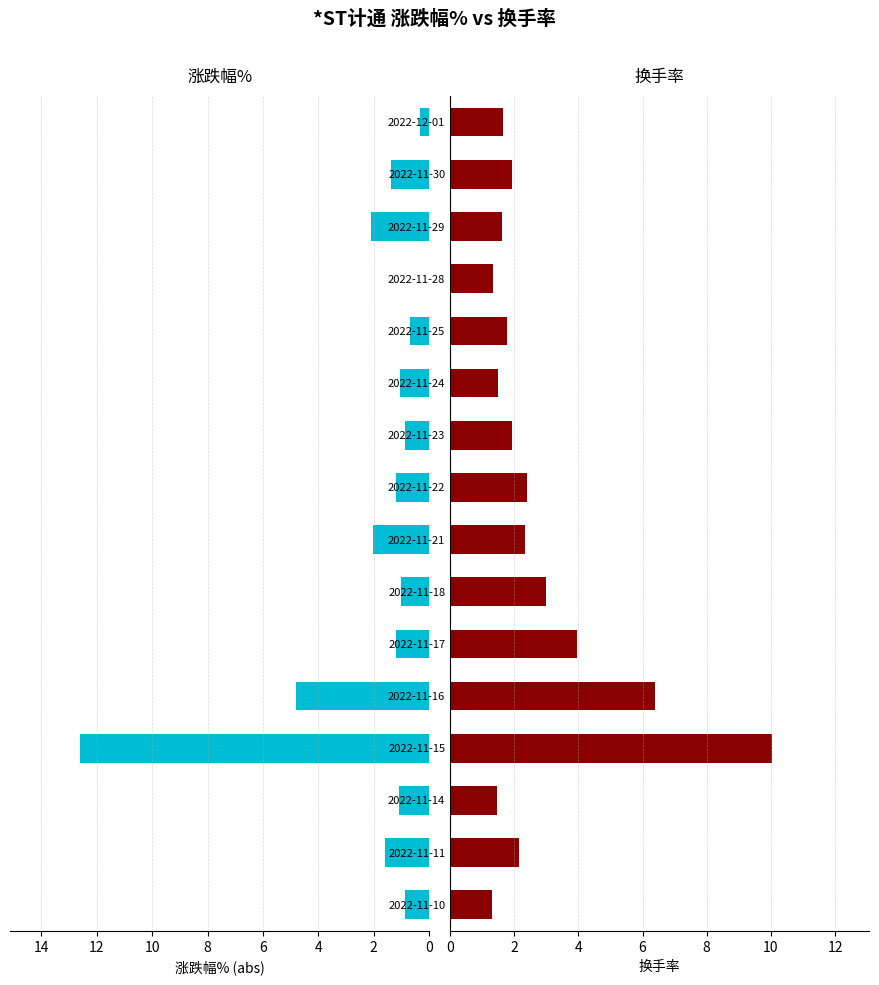

What is the difference between the 换手率 values at 2022-11-25 and 2022-11-21?

0.6